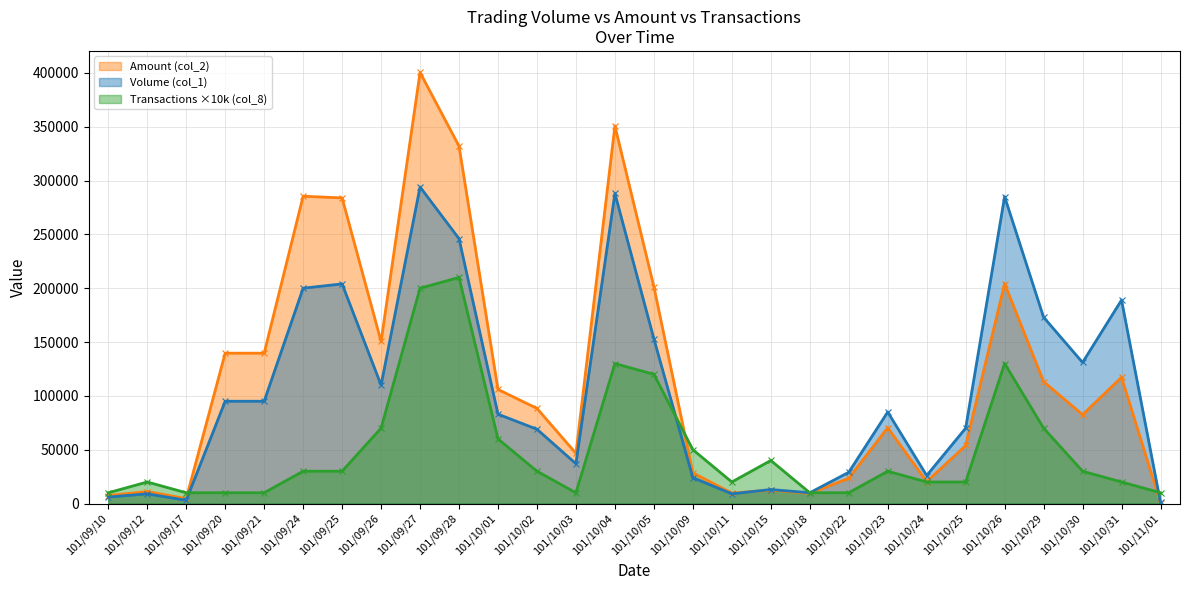

What is the greatest value displayed?

400360